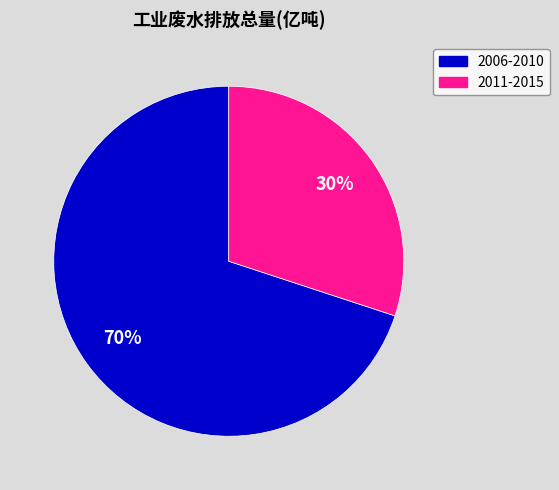

What is the ratio of the value at 2011-2015 to the value at 2006-2010?

0.4